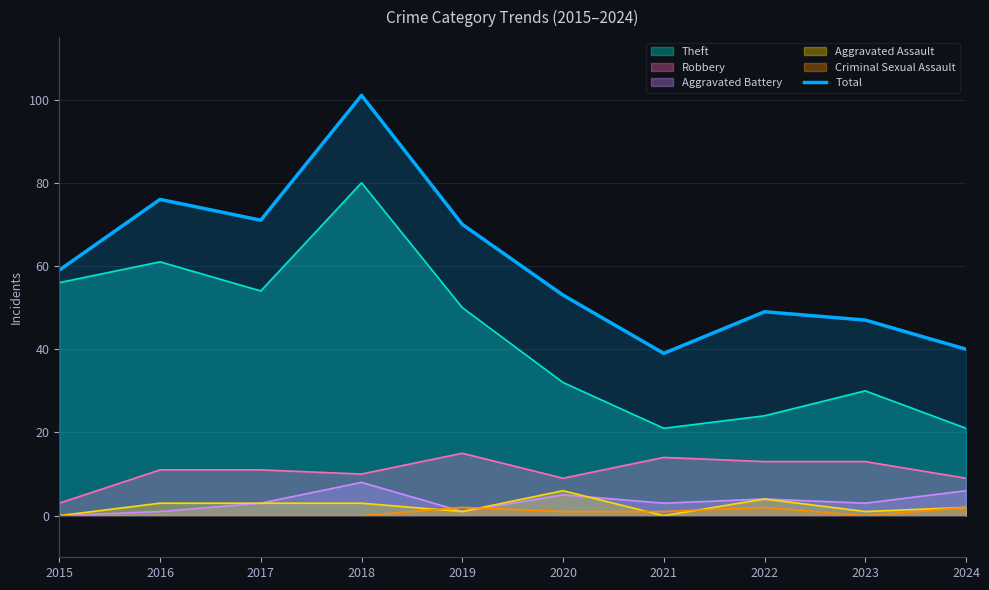

What is the difference between the maximum and minimum values?

62